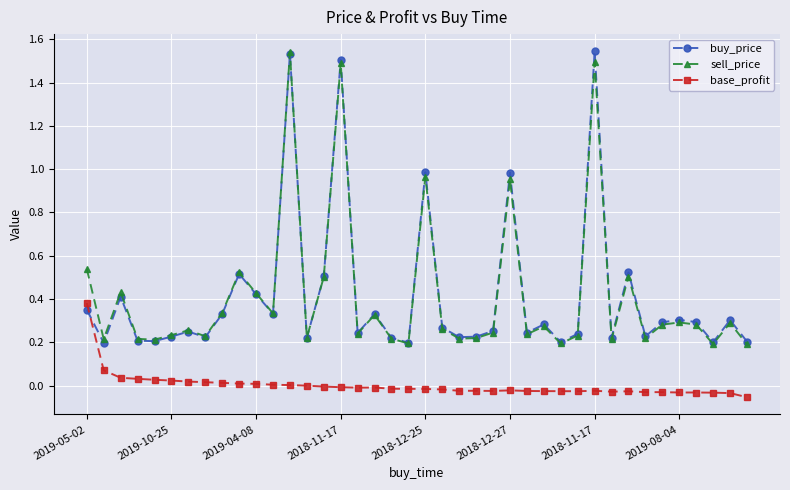

What are all the series names shown in the legend?

buy_price, sell_price, base_profit